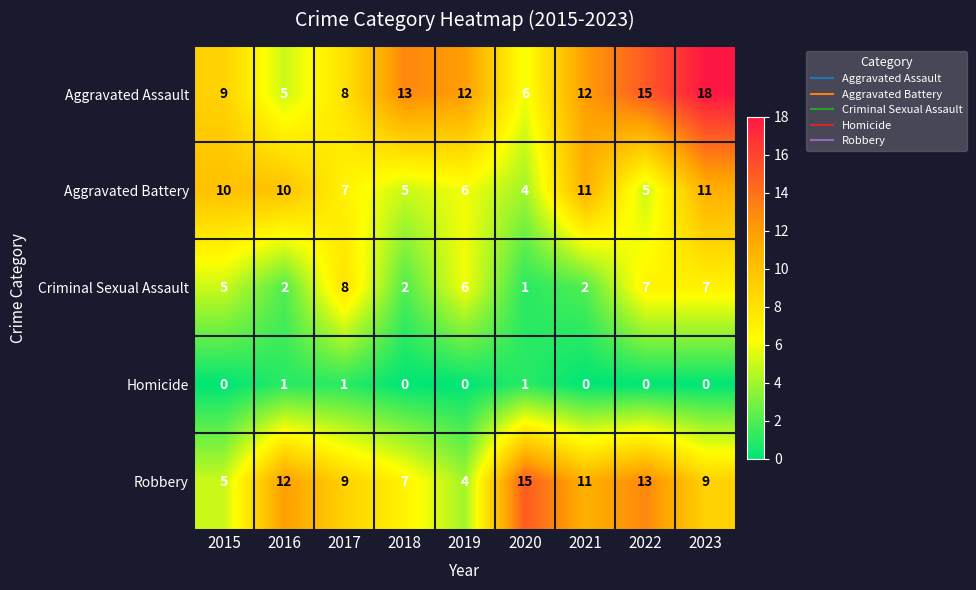

Which series has the largest total across all categories?

Aggravated Assault